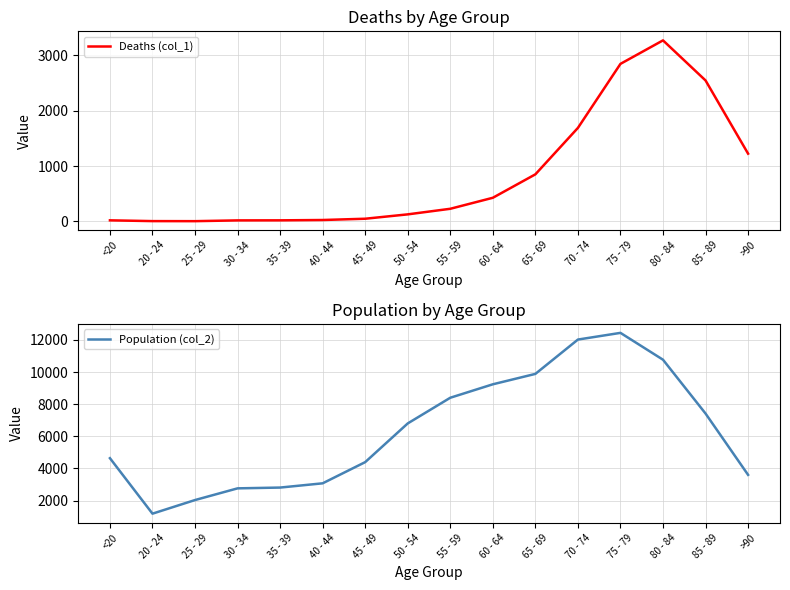

Rank the series at 45 - 49 from highest to lowest value.

Population (col_2), Deaths (col_1)